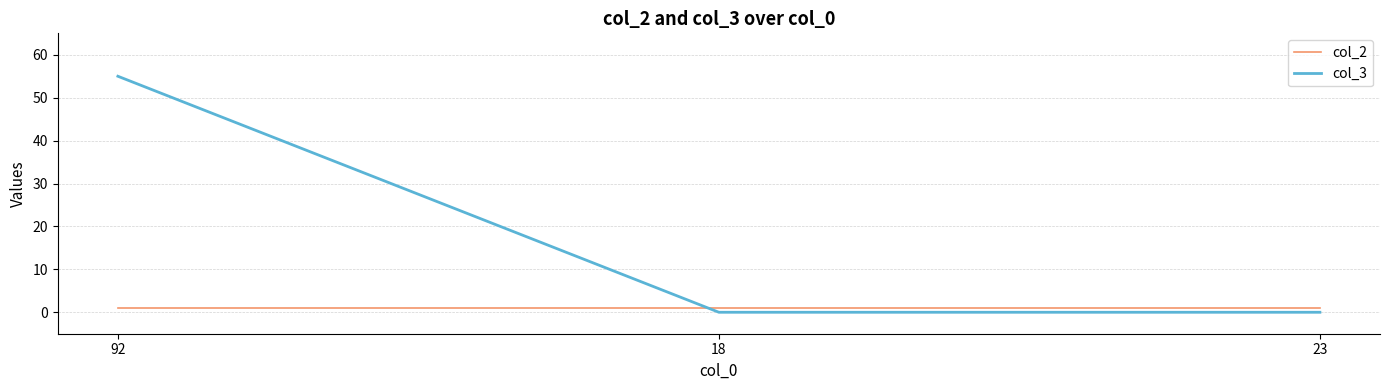

Reading left to right, what are all the values shown in this chart?

col_2: 1	1	1
col_3: 55	0	0